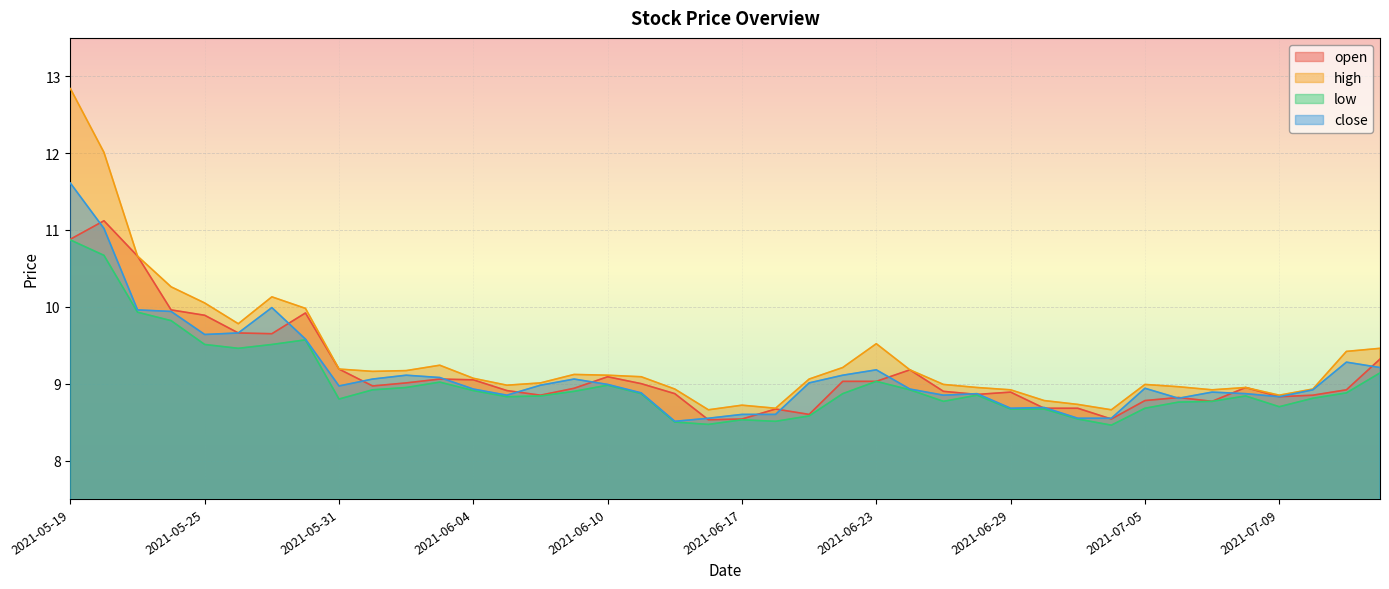

What is the difference between the close values at 2021-06-22 and 2021-05-28?

0.5